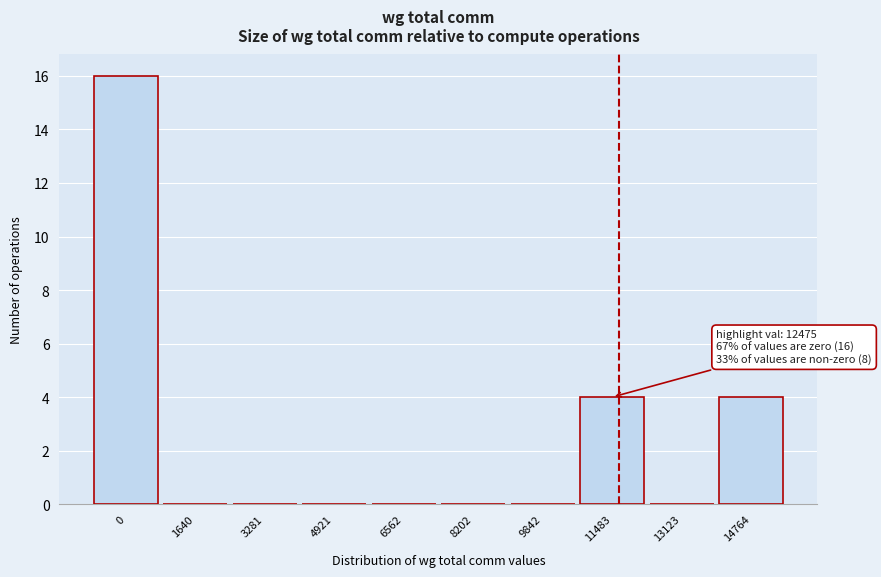

Reading left to right, list all the values displayed in this chart.

0=16	1640=0	3281=0	4921=0	6562=0	8202=0	9842=0	11483=4	13123=0	14764=4